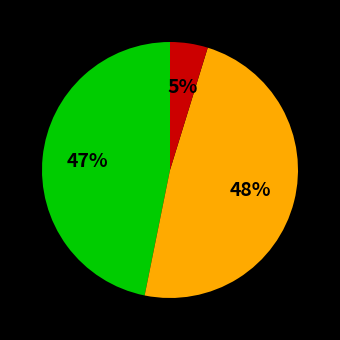

Count the number of slices in the pie.

3